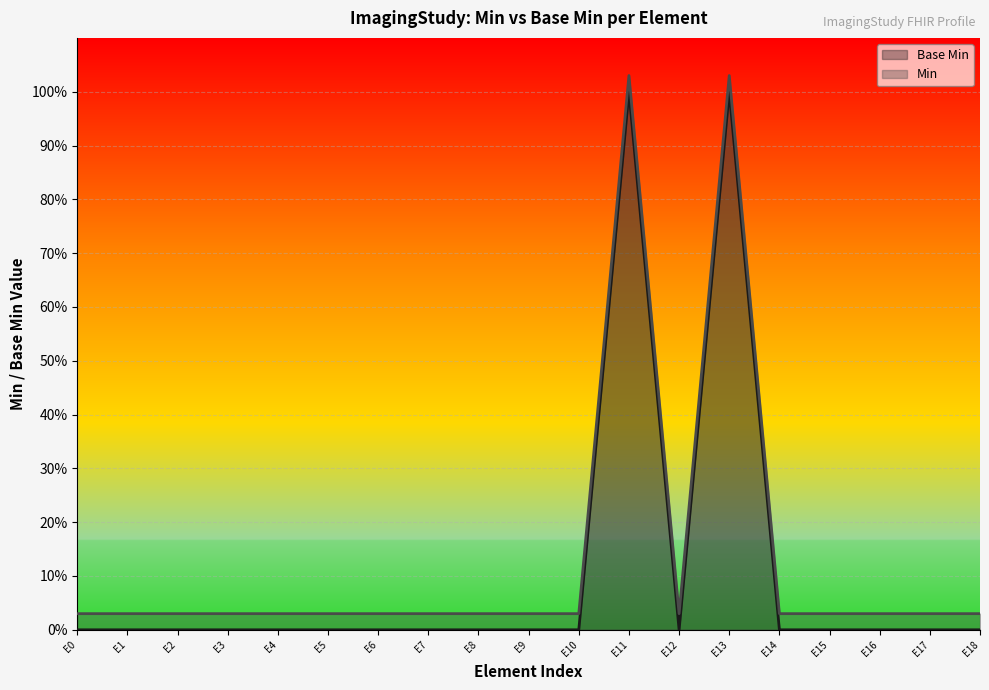

Between E4 and E8, which series saw the biggest shift?

Base Min